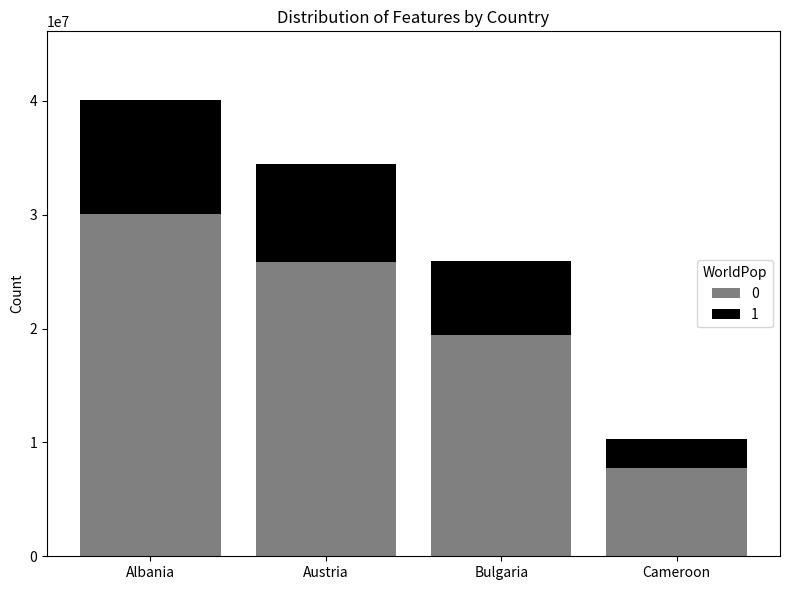

What is the minimum value for 0?

7734744